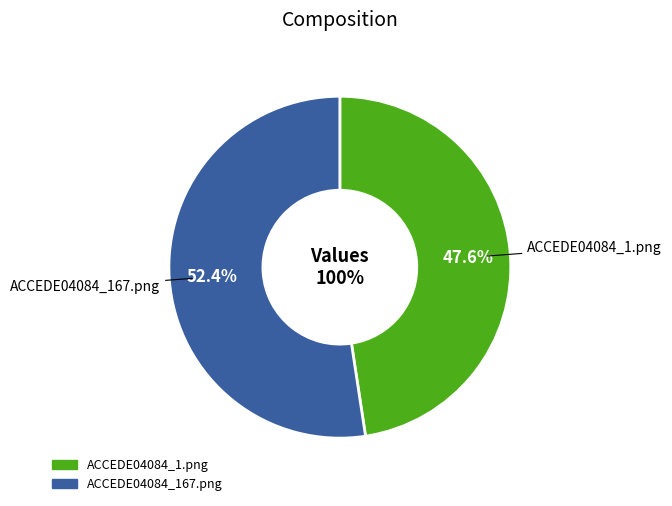

How many slices are in this pie chart?

2